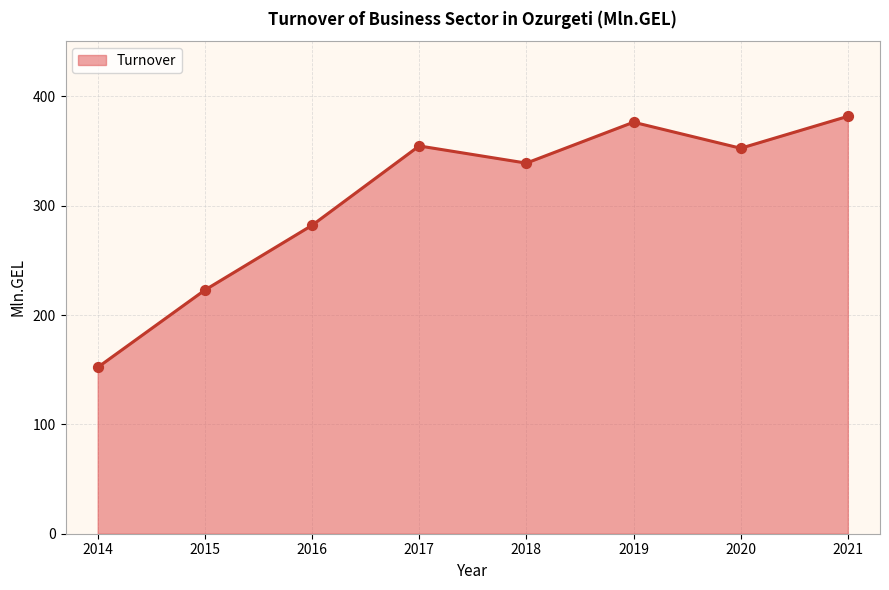

Approximately how many times larger is the value at 2021 compared to 2018?

1.1